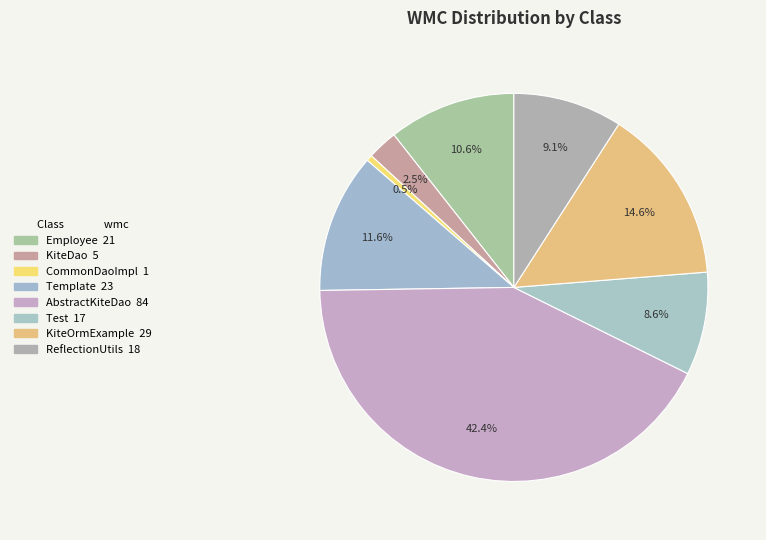

Count the number of slices in the pie.

8